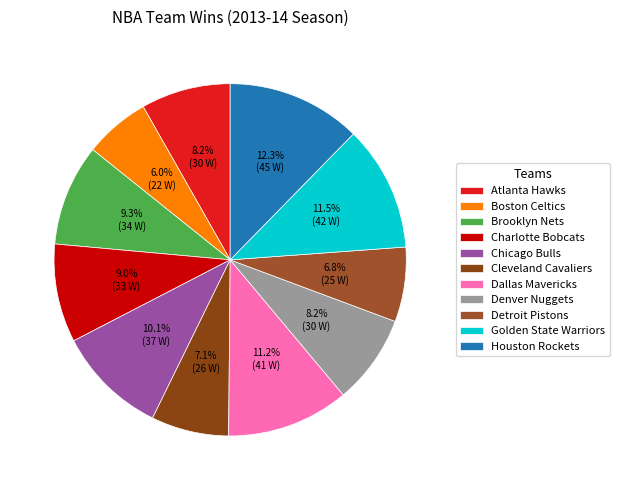

What percentage do Atlanta Hawks and Charlotte Bobcats together represent?

17.3%